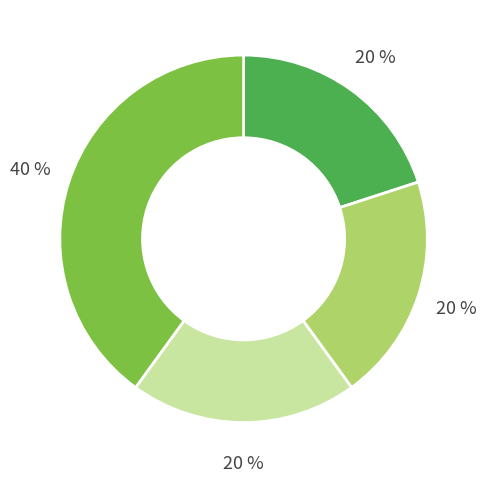

To the nearest percent, what is the difference between the largest and smallest slice percentages?

20%